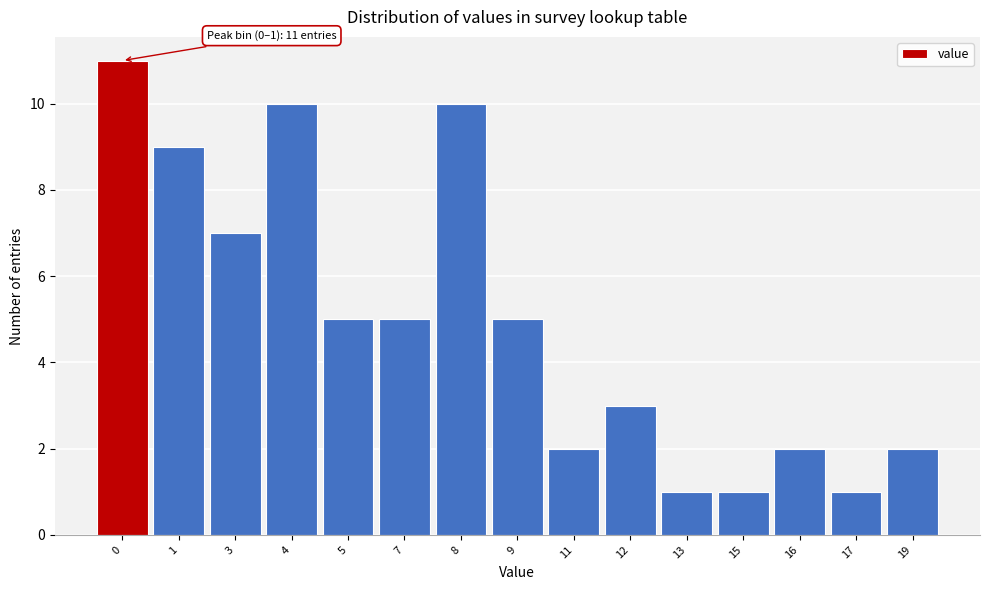

Reading left to right, what are all the values shown in this chart?

0=11	1=9	3=7	4=10	5=5	7=5	8=10	9=5	11=2	12=3	13=1	15=1	16=2	17=1	19=2